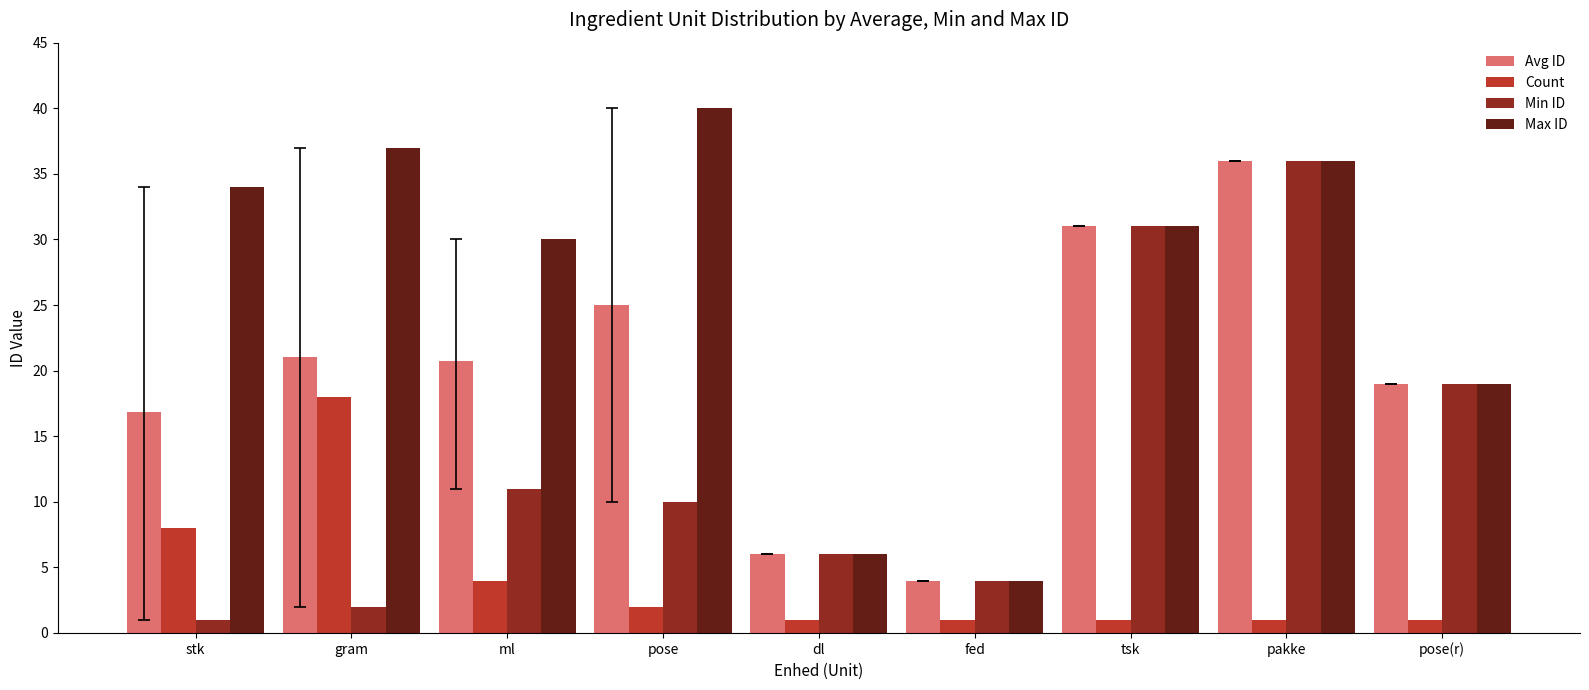

At which category does the chart reach its peak across all series?

pose